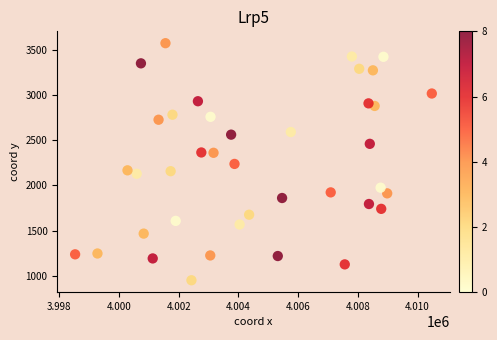

What is the range of Y values (max minus min)?

2623.9